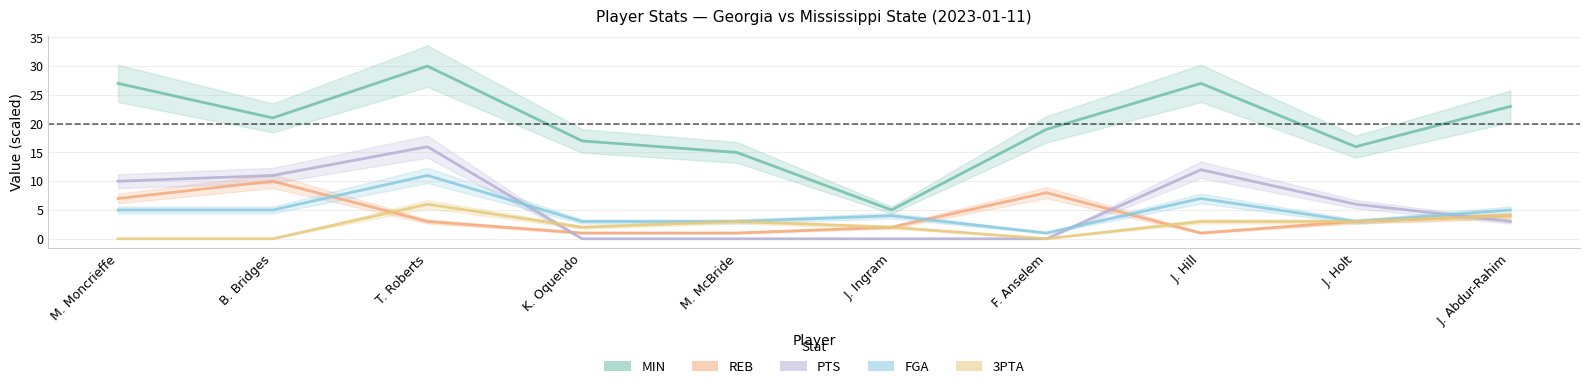

What is the sum of all 3PTA values?

23